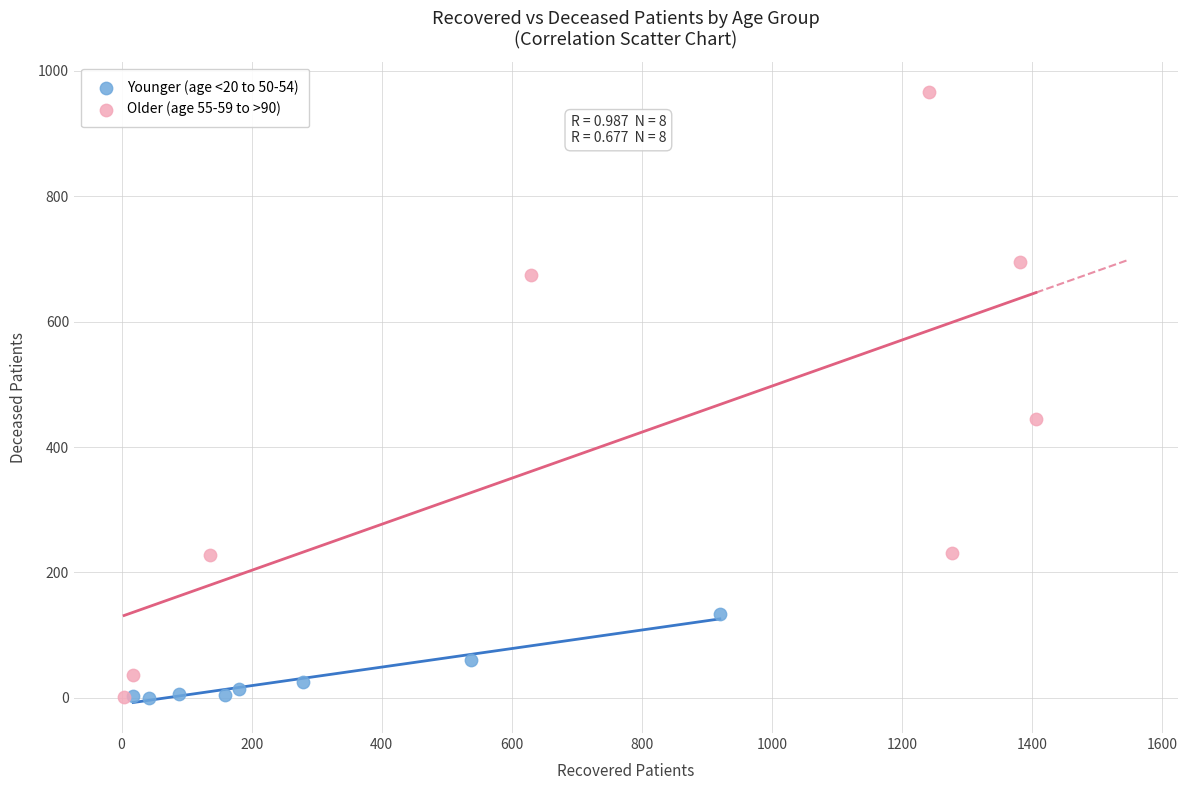

Which series contains the highest Y value?

Older (age 55-59 to >90)